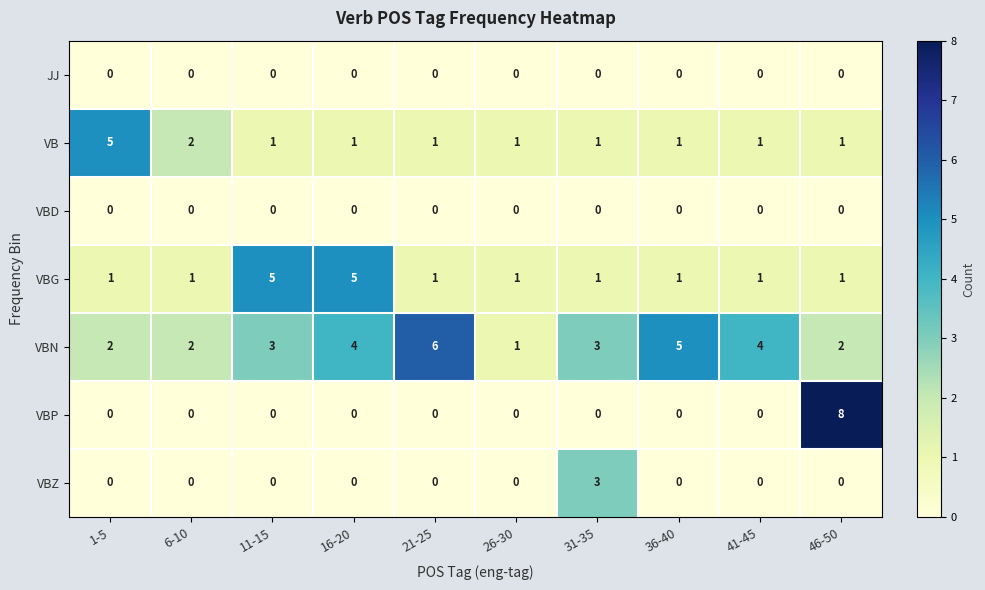

What is the difference between the highest and lowest values at 26-30?

1